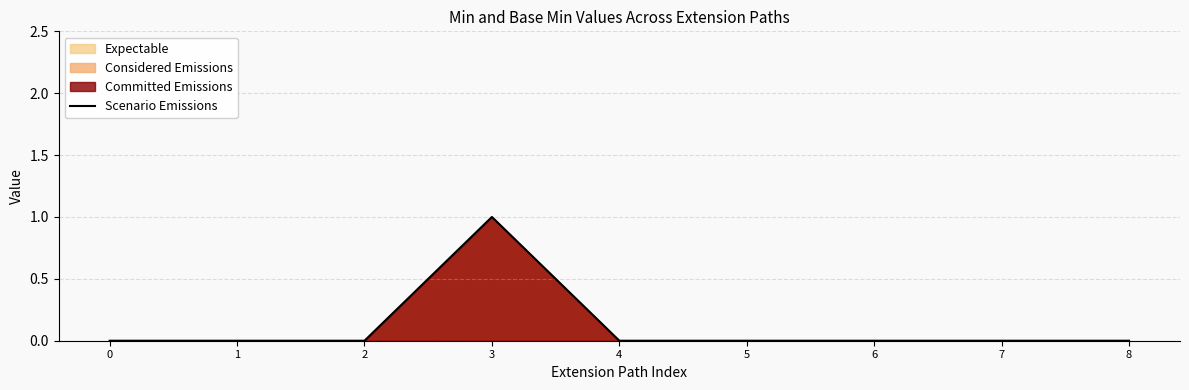

Reading left to right, list all the values displayed in this chart.

0	0	0	1	0	0	0	0	0